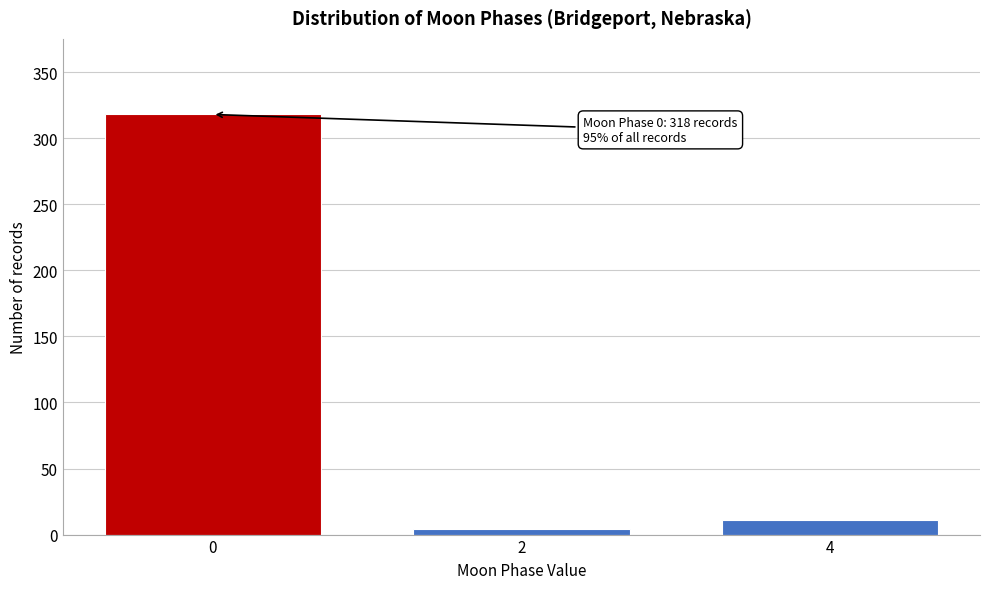

Reading right to left, transcribe all the data shown in this chart.

11	4	318